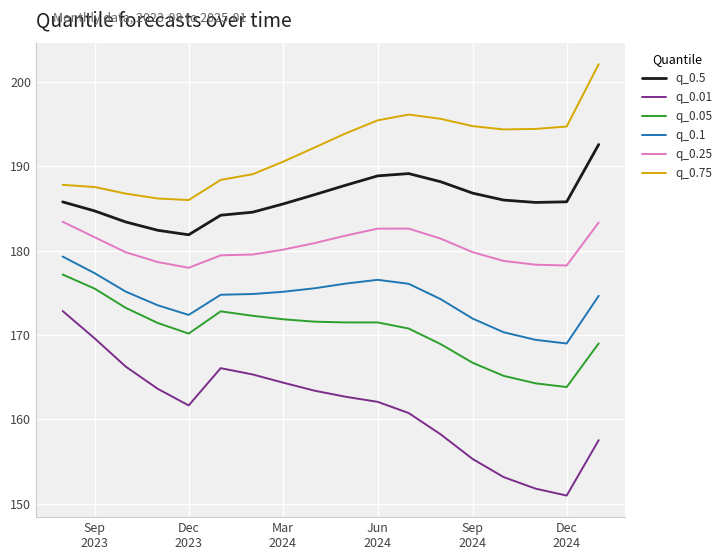

Which series has the widest spread of values?

q_0.01